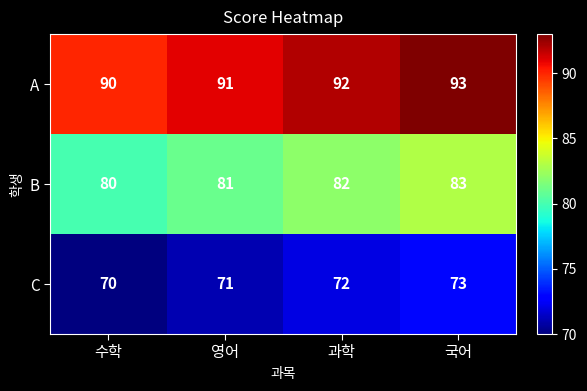

Rank the series by their average value, from highest to lowest.

A, B, C